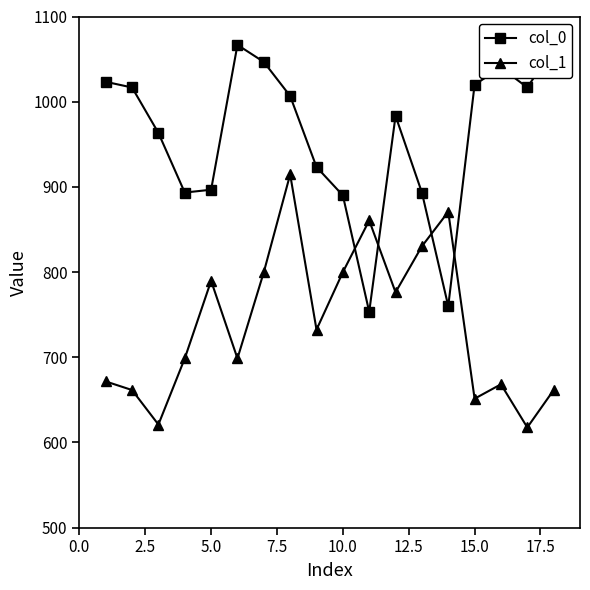

Which series ends up on top after the final intersection of col_1 and col_0?

col_0